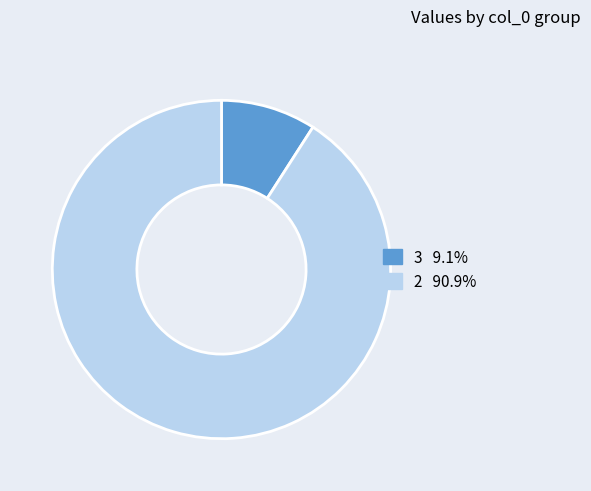

Do 3 and 2 together represent more than half of the pie?

Yes